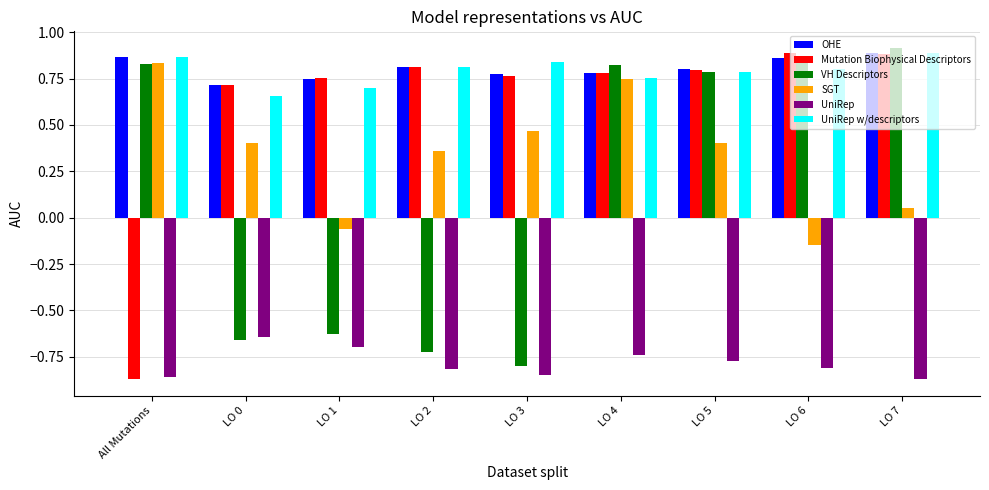

Count the number of categories in the chart.

9